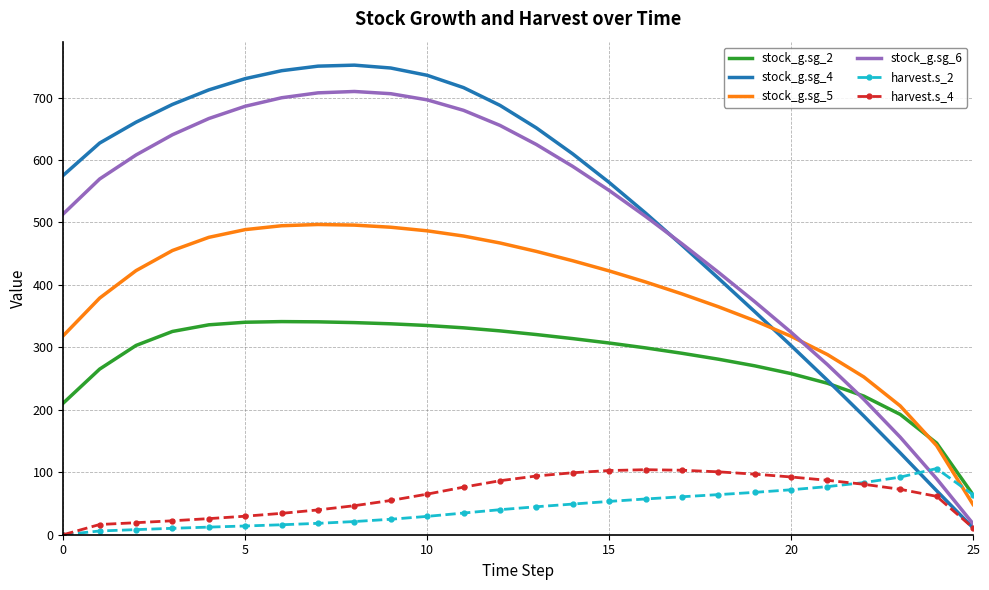

In stock_g.sg_2, how many points are higher than both neighbors (excluding endpoints)?

1